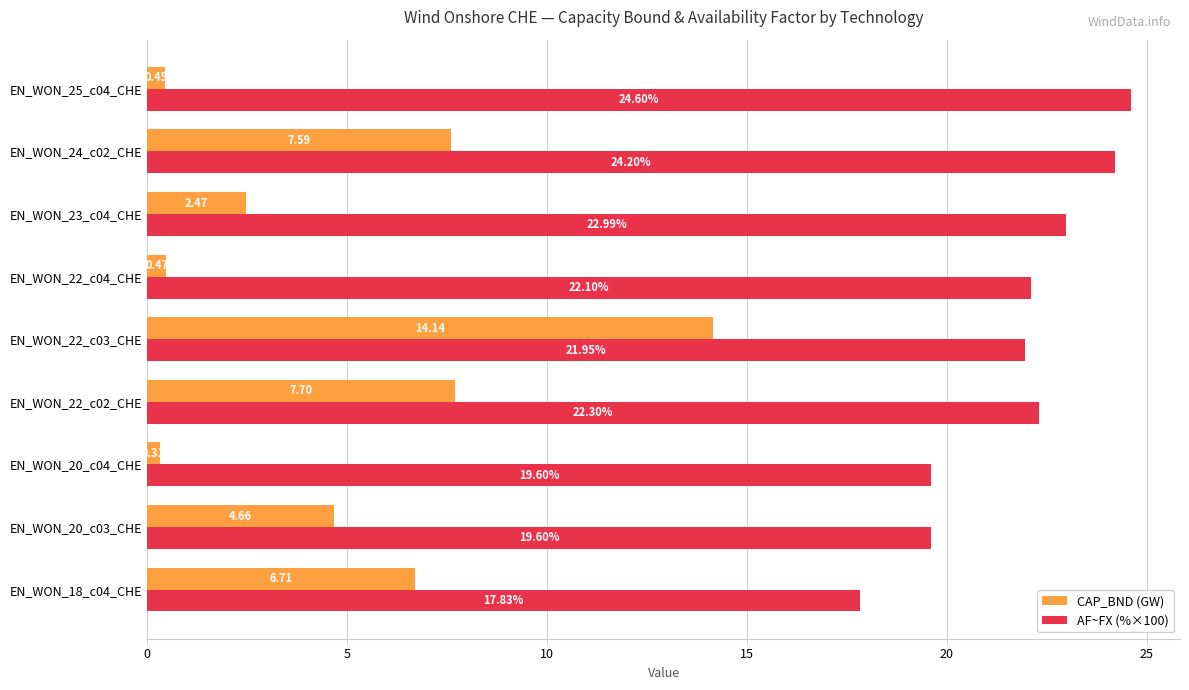

How many data points in AF~FX (%×100) are above 22?

5